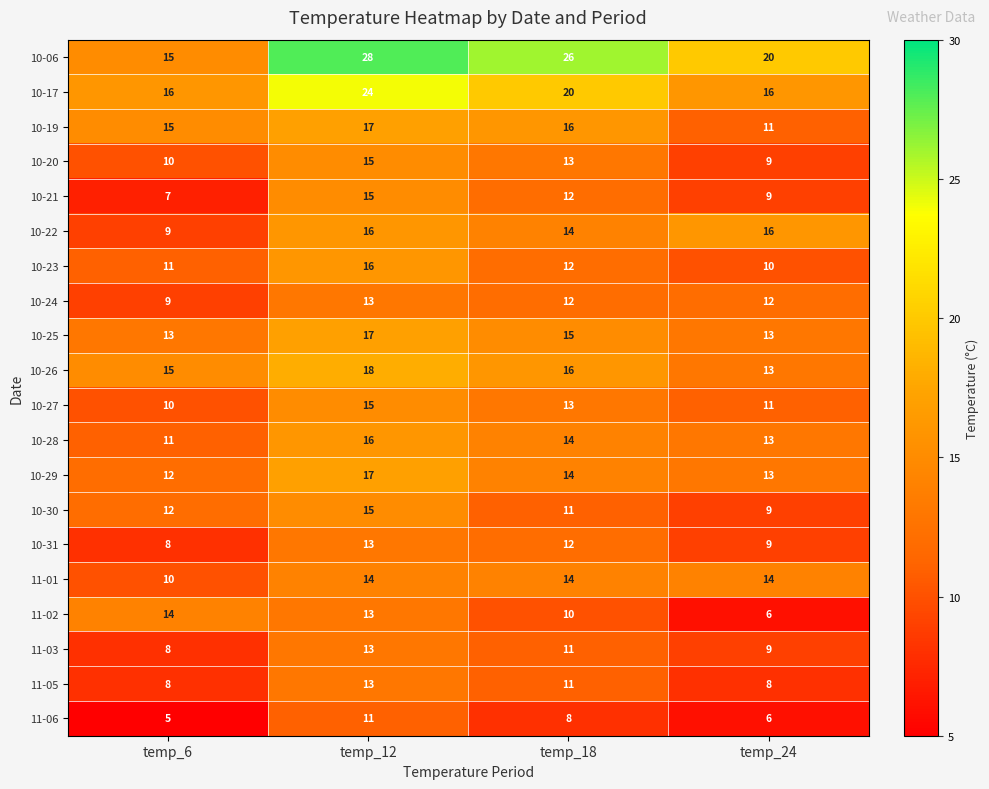

Which series has the largest range (max minus min)?

10-06